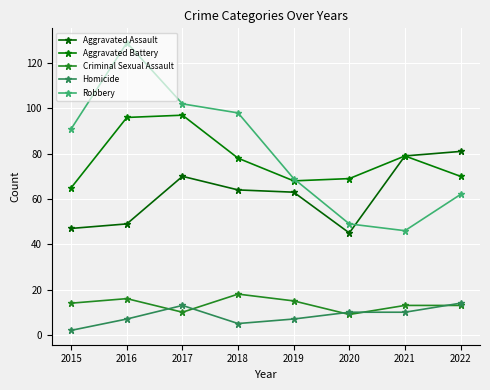

Between 2021 and 2016, which is larger?

2021